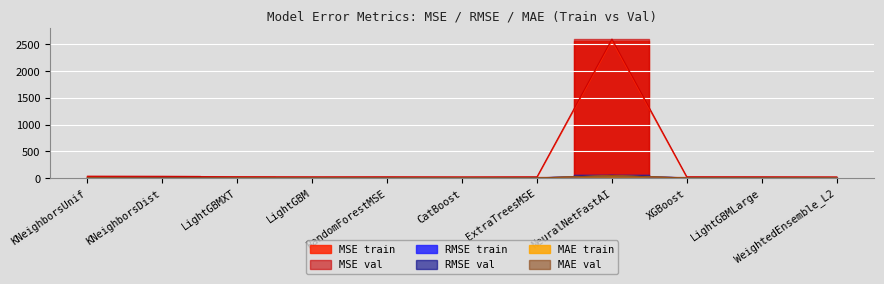

How many lines are shown in the chart?

6